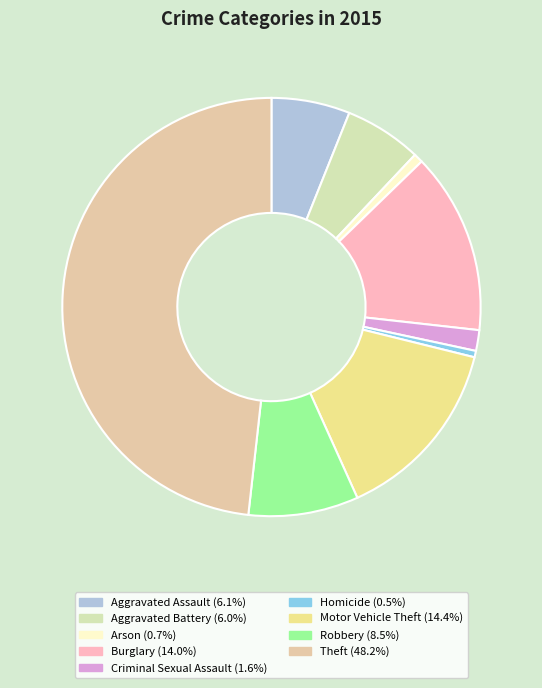

How many slices are in this pie chart?

9